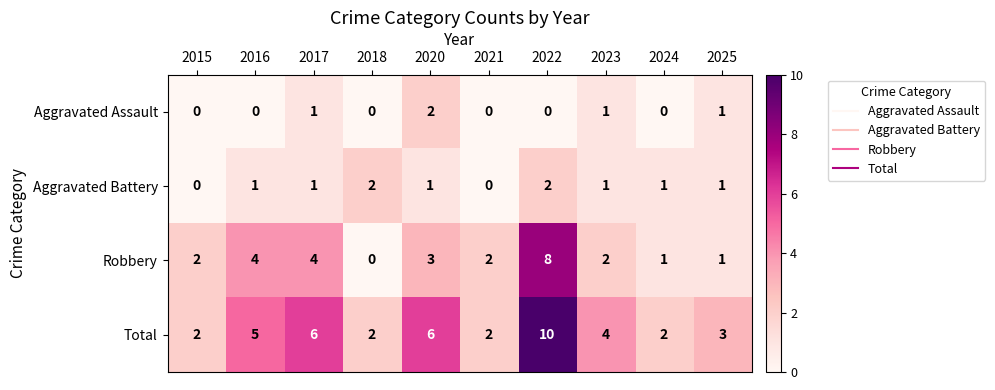

How many Total values are between 2 and 6?

9